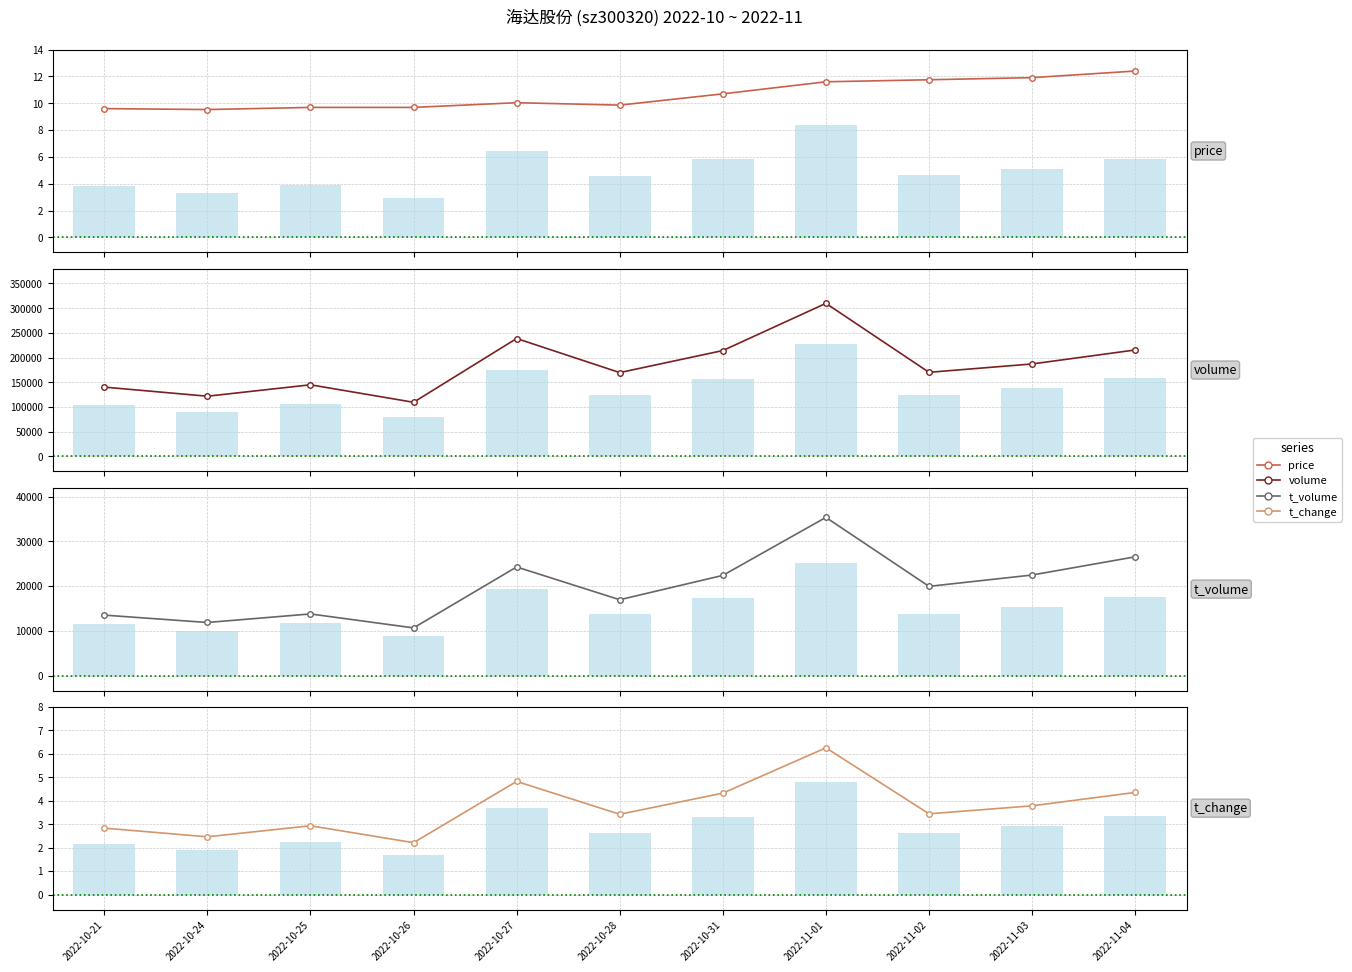

Reading left to right, list all the values displayed in this chart.

price: 9.6	9.5	9.7	9.7	10.0	9.9	10.7	11.6	11.8	11.9	12.4
volume: 140293.0	121875.0	144996.0	109594.0	238640.0	169677.0	214249.0	309767.0	170216.0	187146.0	215447.0
t_volume: 13506.0	11856.0	13767.0	10646.0	24273.0	16946.0	22388.0	35359.0	19938.0	22470.0	26545.0
t_change: 2.8	2.5	2.9	2.2	4.8	3.4	4.3	6.2	3.4	3.8	4.3